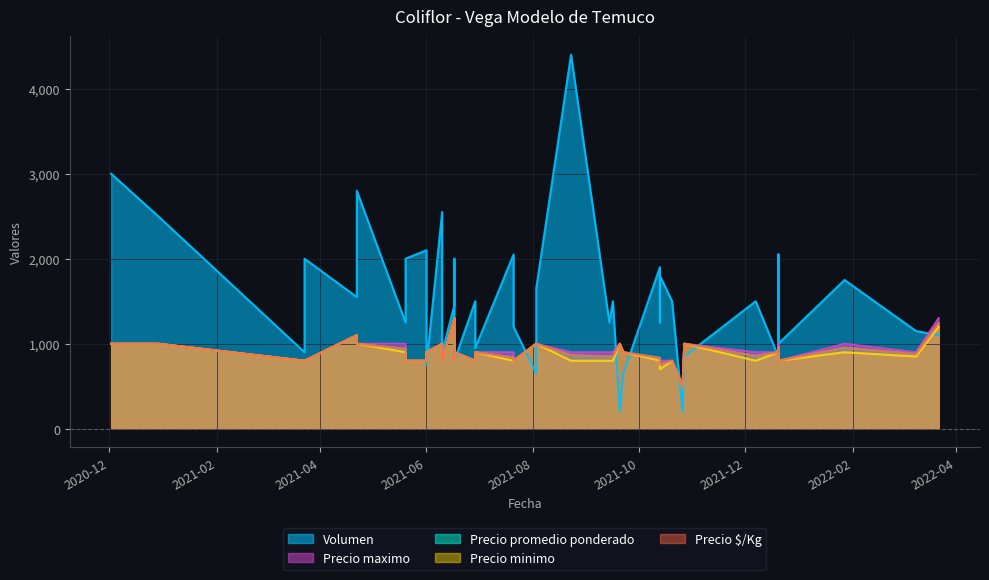

What is the difference between the maximum and minimum values in the Precio $/Kg series?

800